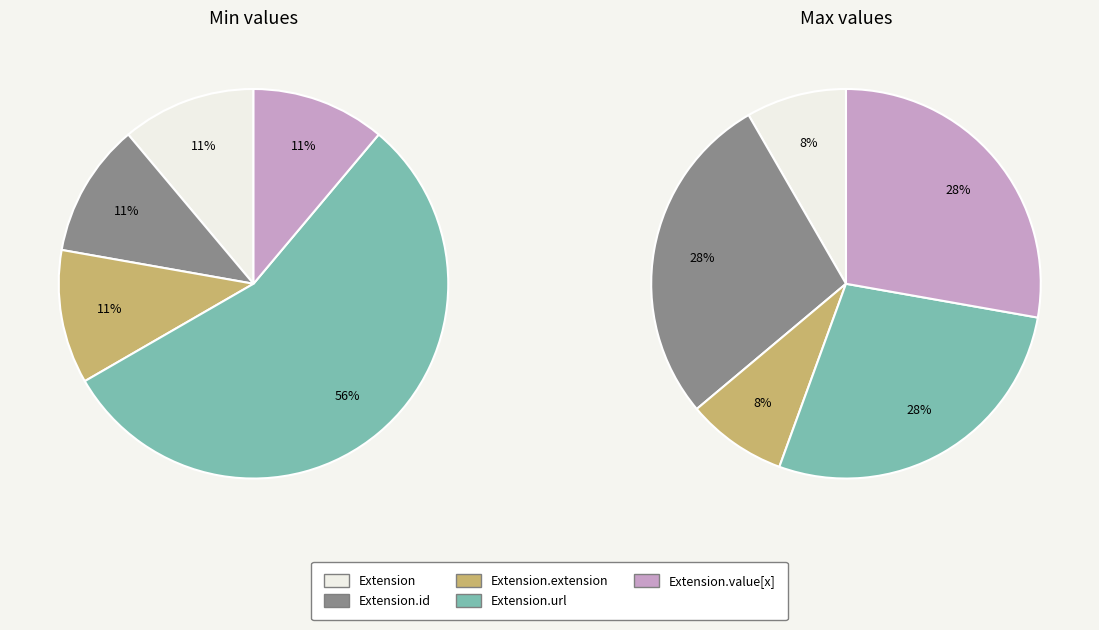

True or false: Extension.id accounts for 9% of the total.

False